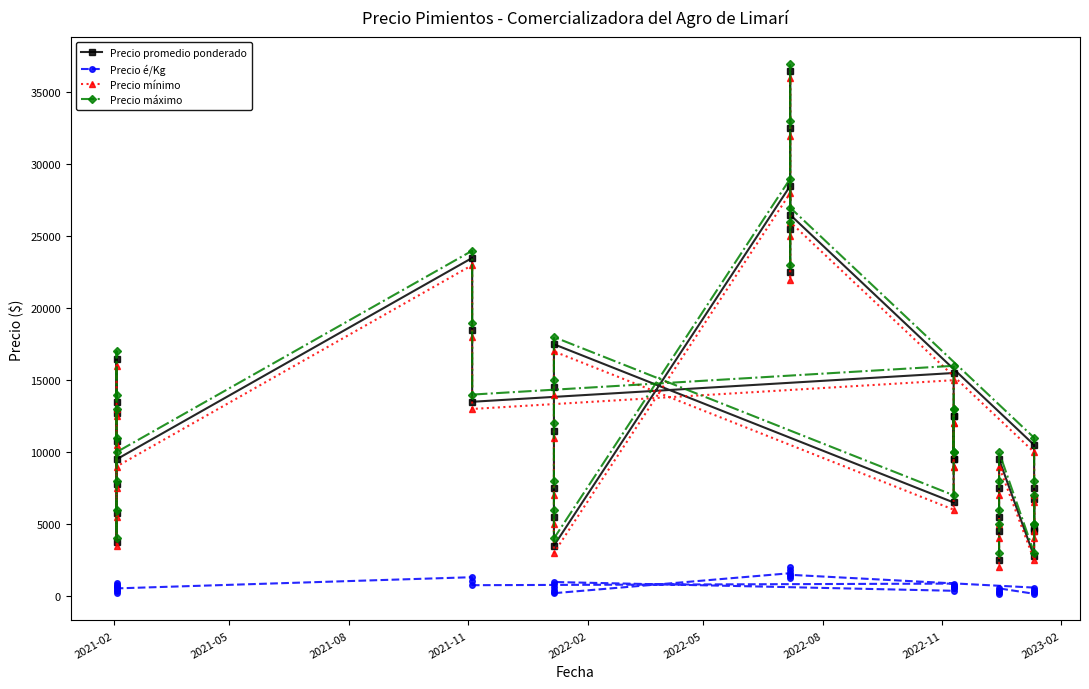

What are all the series names shown in the legend?

Precio promedio ponderado, Precio é/Kg, Precio mínimo, Precio máximo